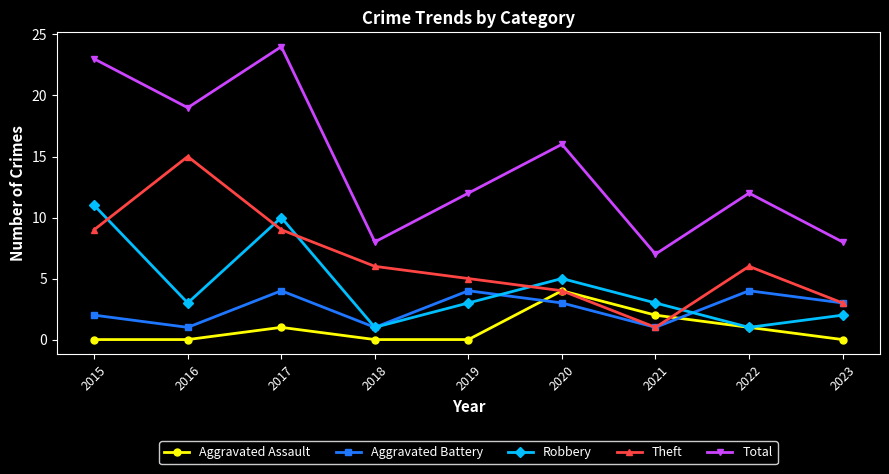

How many distinct data groups are displayed?

5